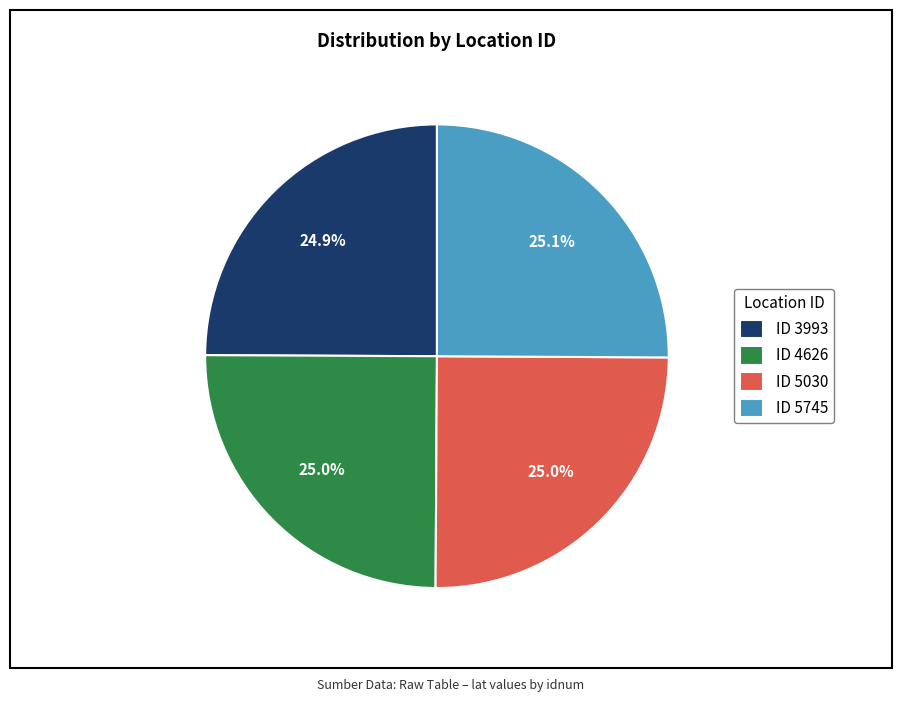

Is there any slice that represents more than half of the pie?

No